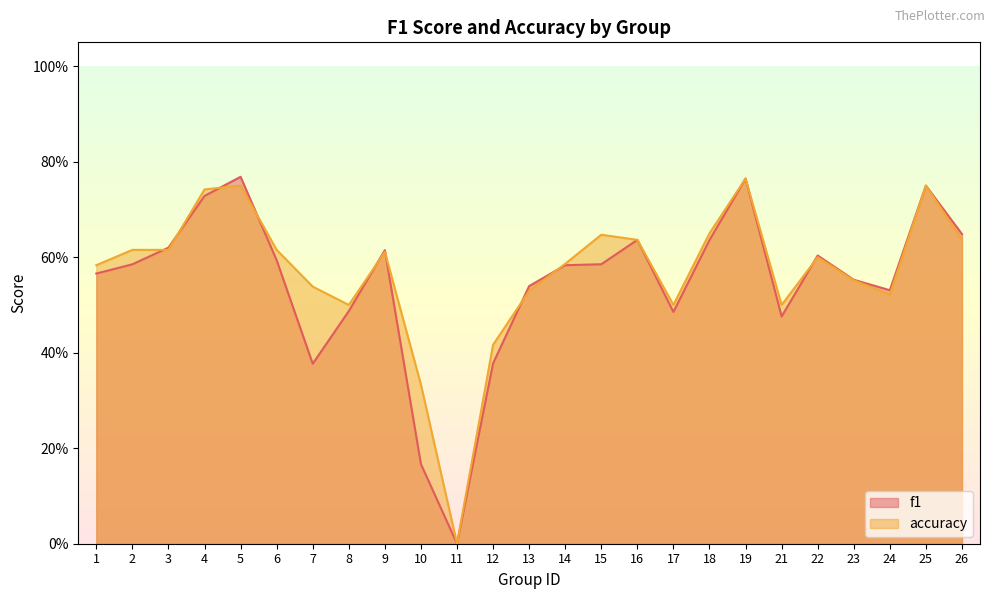

The accuracy series shows 0.4 at 12. True or false?

True